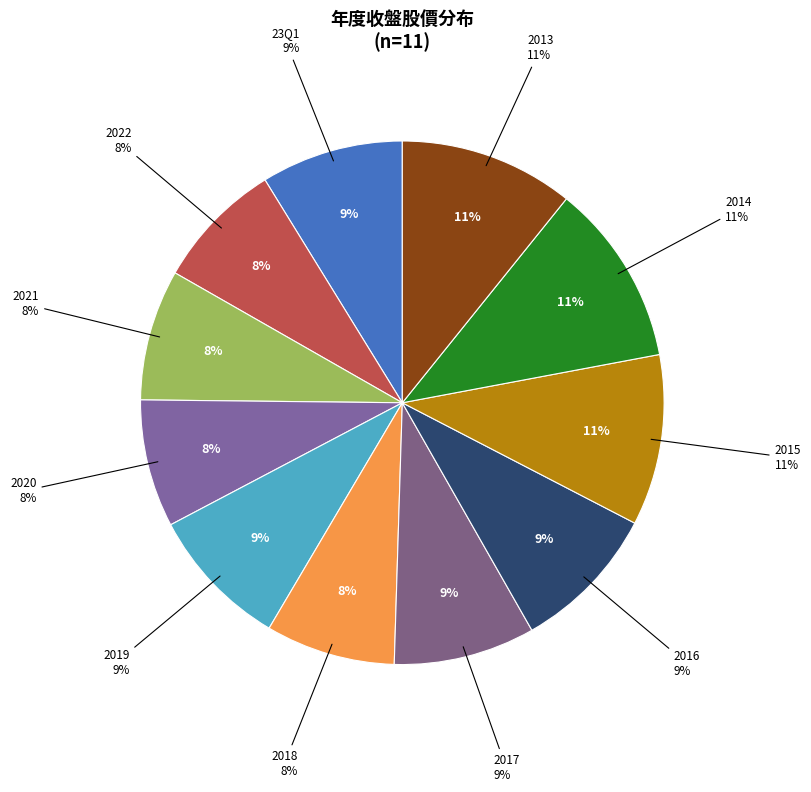

Is it true that 2013 is 11% of the pie?

True